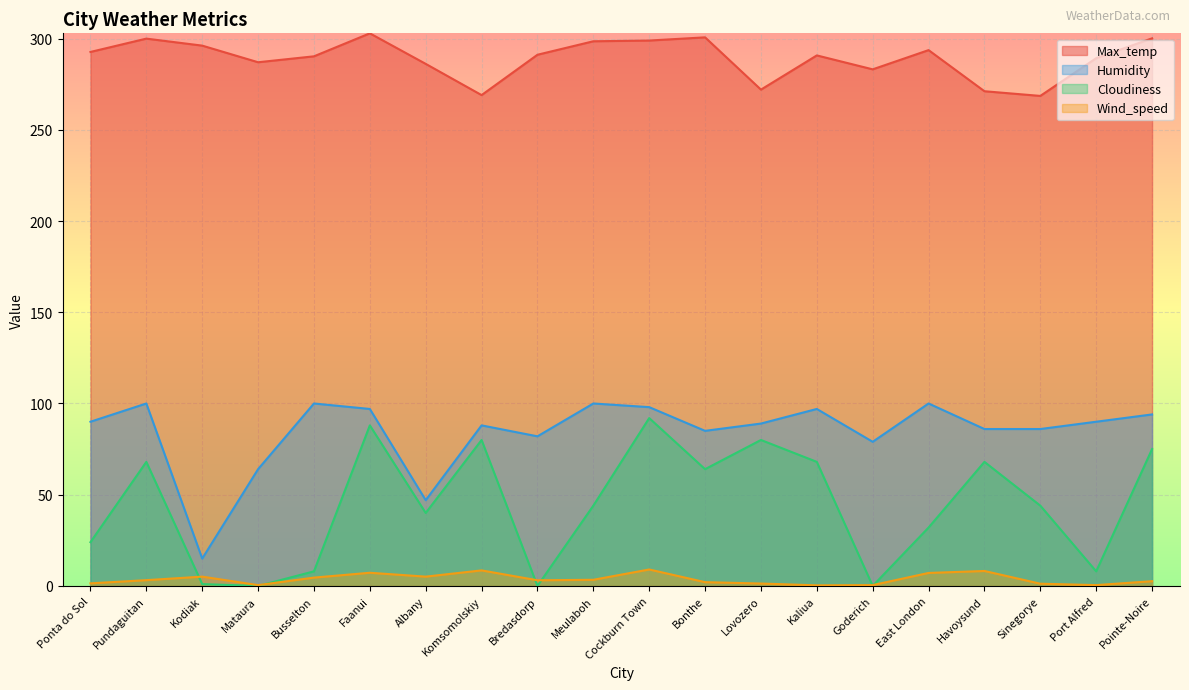

At which category does Max_temp reach its first local peak?

Pundaguitan